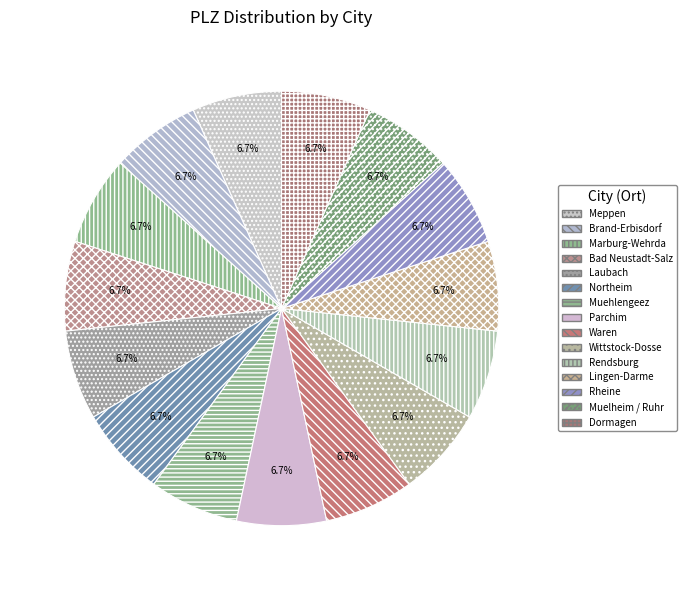

To the nearest percent, what portion does Wittstock-Dosse represent?

7%